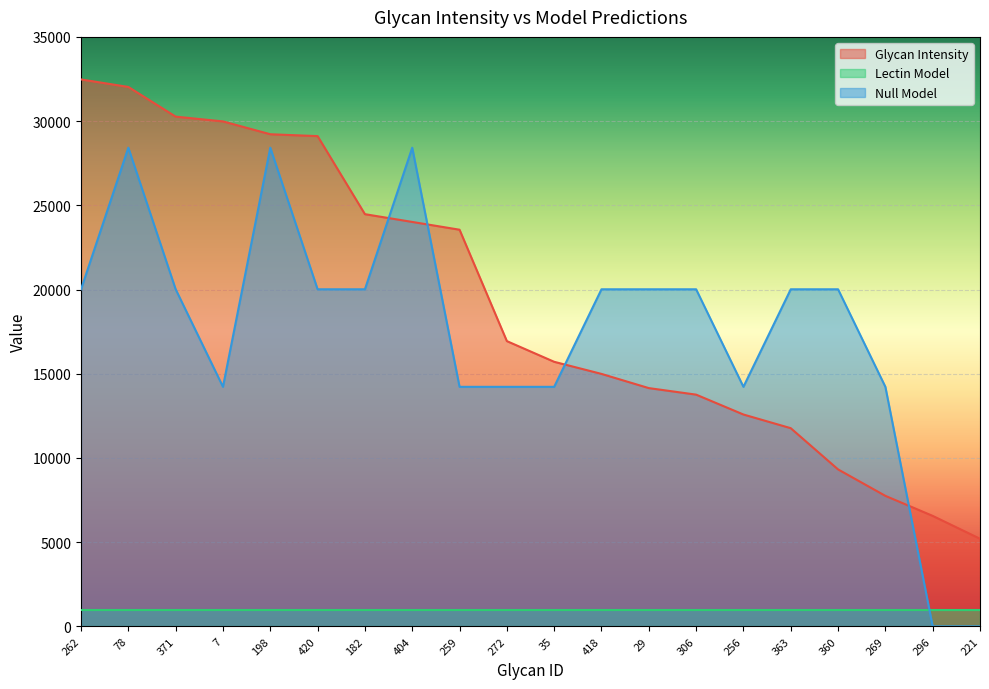

Which series has the largest range (max minus min)?

Null Model